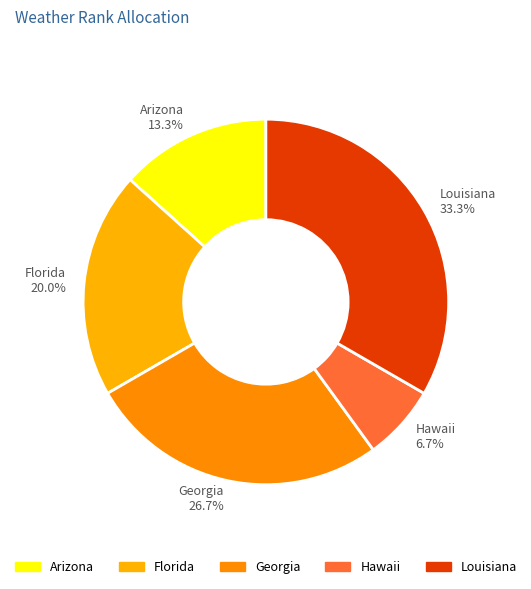

How many segments does this pie chart have?

5